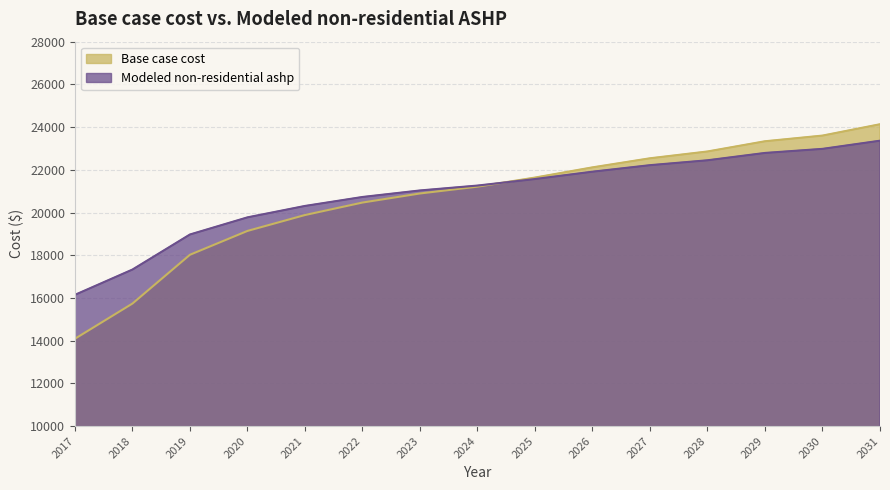

What is the difference between the highest and lowest values at 2028?

412.4